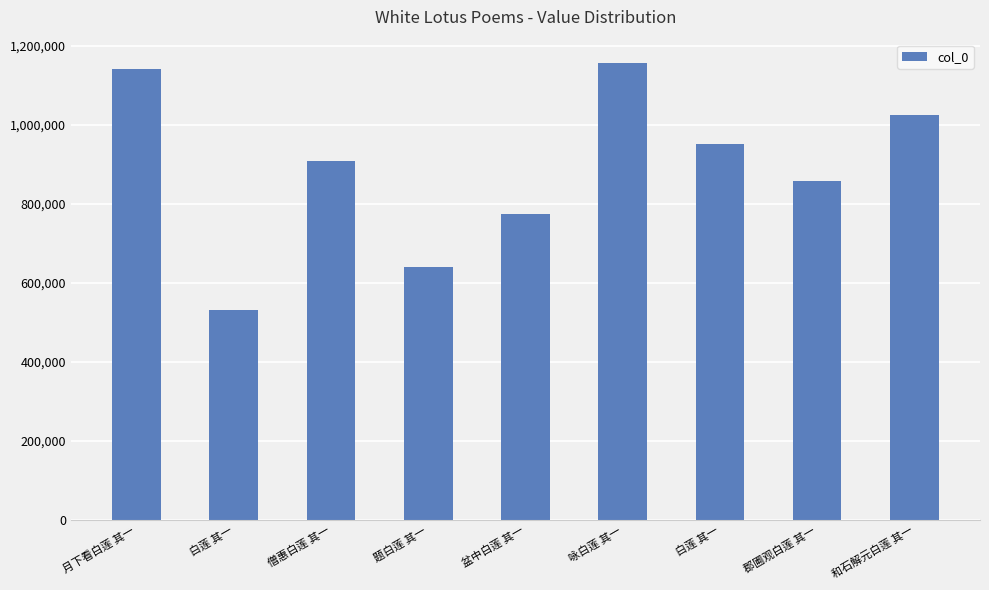

What is the difference between the values at 白莲 其一 and 僧惠白莲 其一?

44761